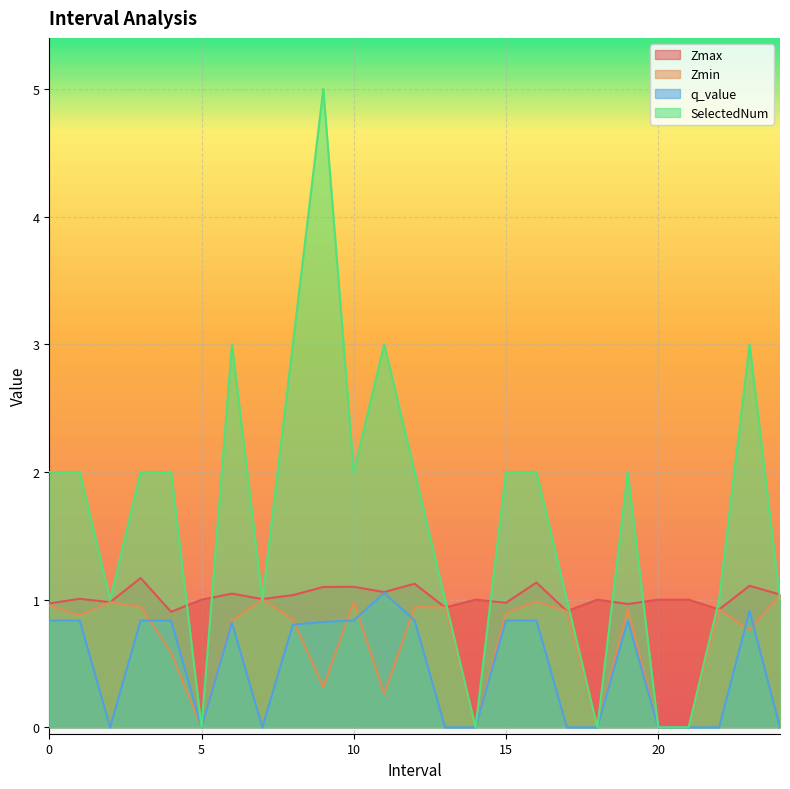

Which series has the largest range (max minus min)?

SelectedNum